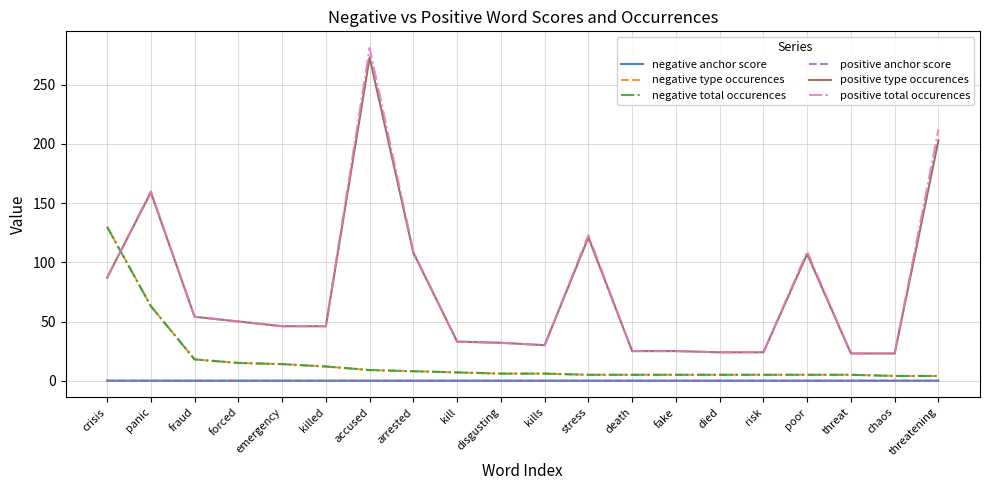

How many lines are shown in the chart?

6